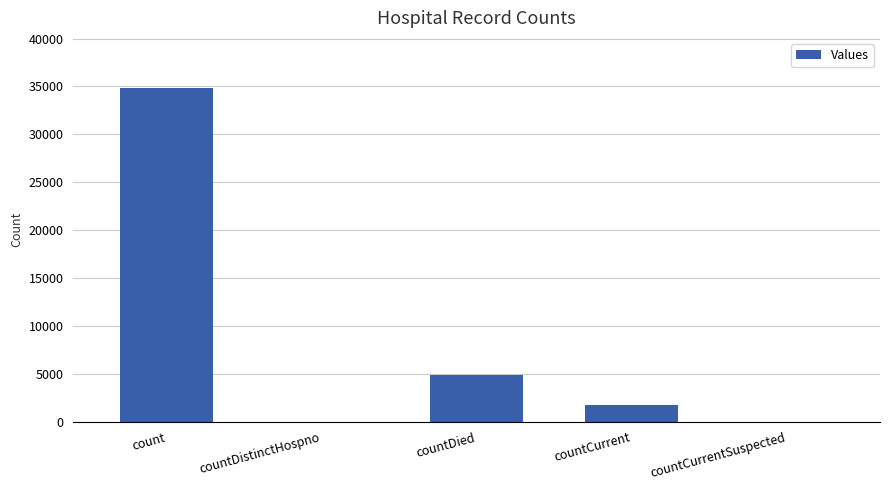

Where is the data nearest to the value 17424?

countDied